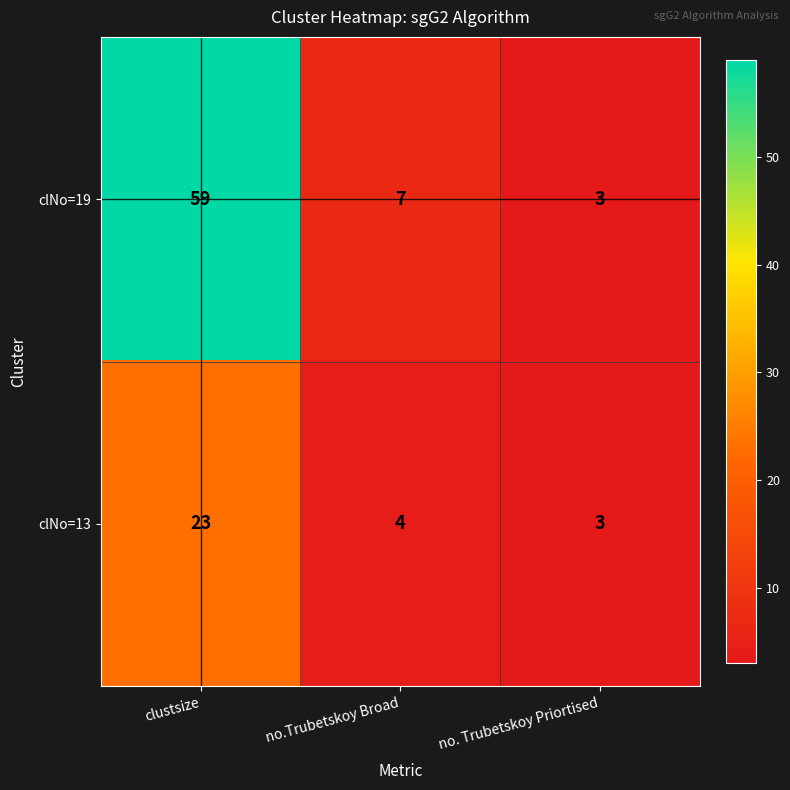

The value of clNo=19 at no.Trubetskoy Broad is 7. True or false?

True